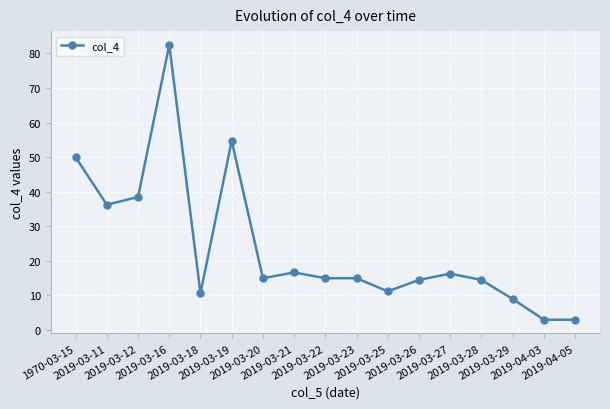

At which category does the data reach its first local valley?

2019-03-11